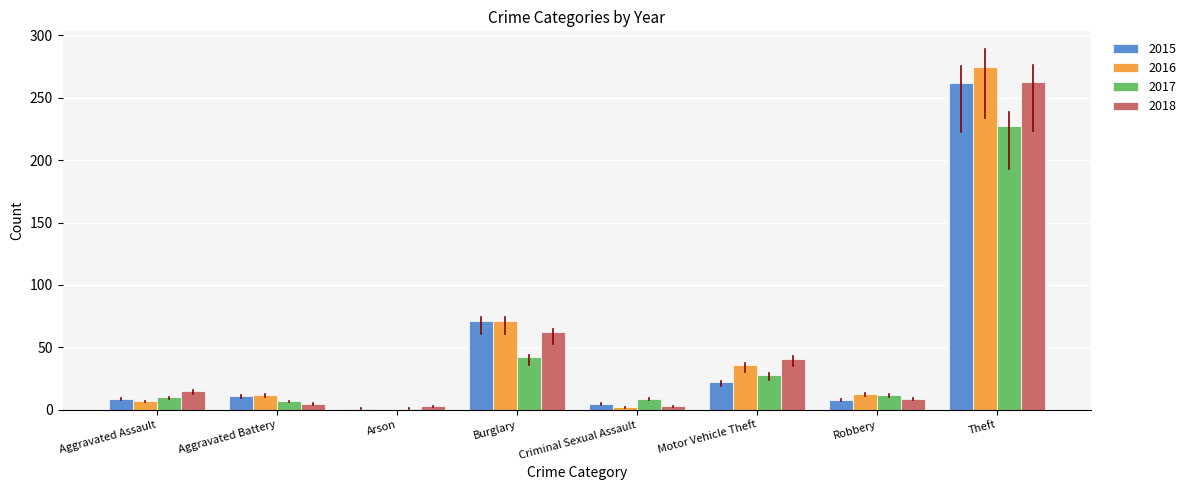

What is the sum of the 2015 values at Theft and Motor Vehicle Theft?

284